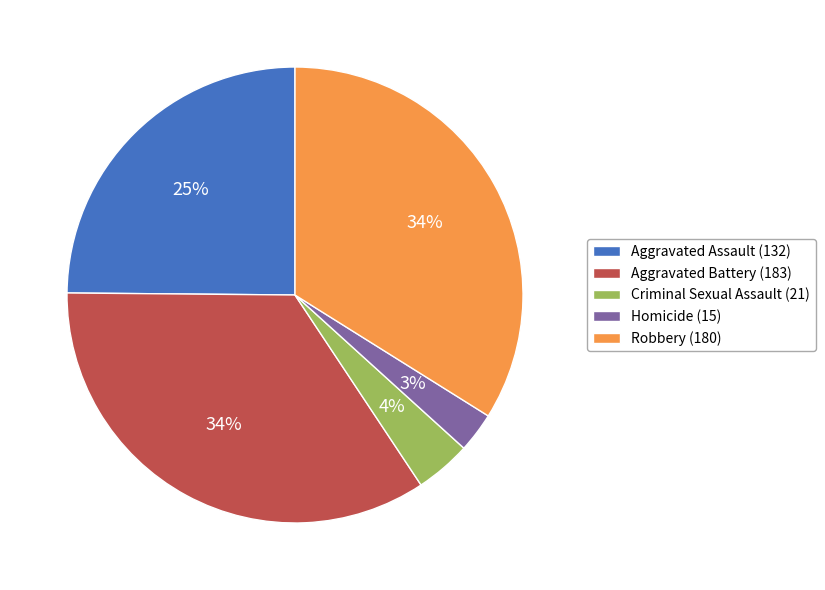

The Aggravated Battery (183) slice represents 21% of the pie. True or false?

False